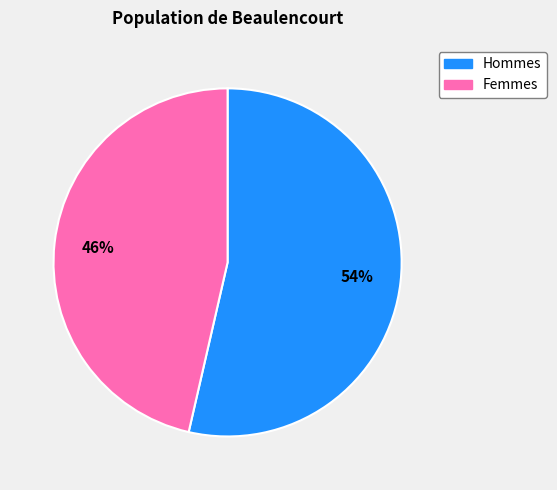

How many slices are in this pie chart?

2